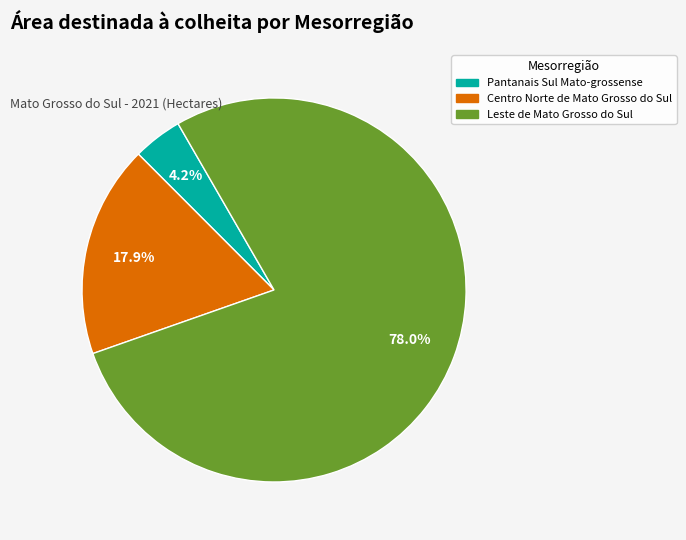

What portion of the pie excludes Centro Norte de Mato Grosso do Sul?

82.1%